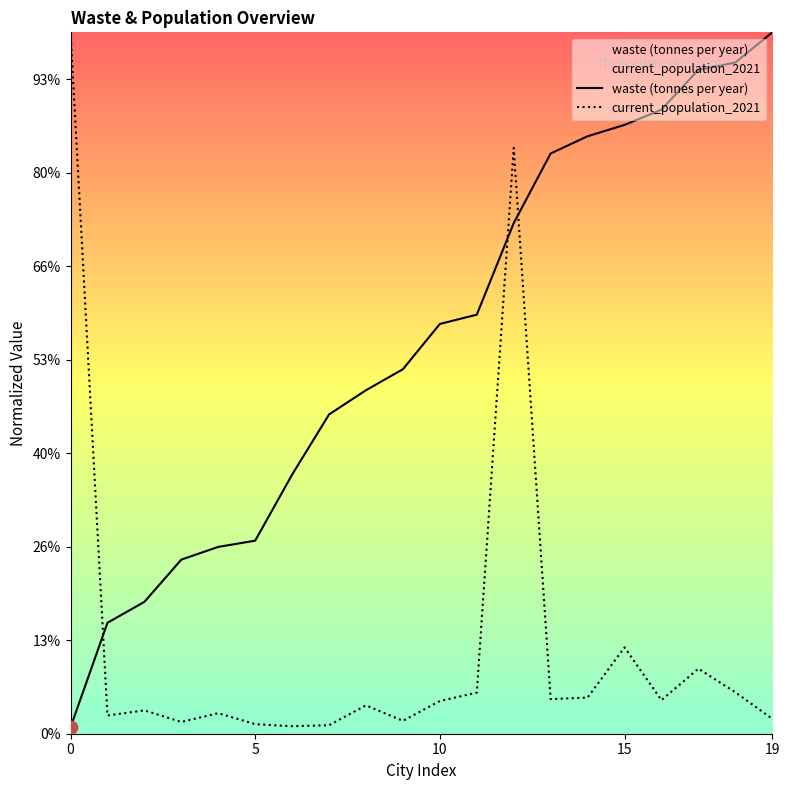

At how many categories does at least one series exceed 451405?

9